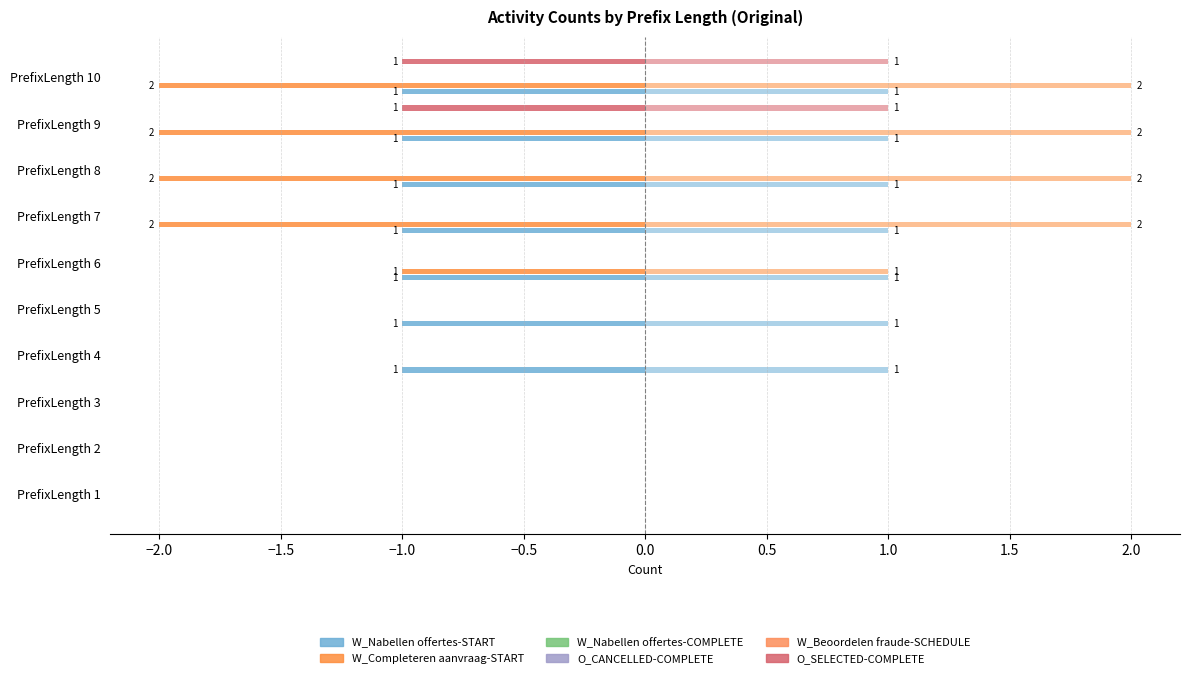

Is it true that W_Beoordelen fraude-SCHEDULE equals 0.0 at 0.5?

False